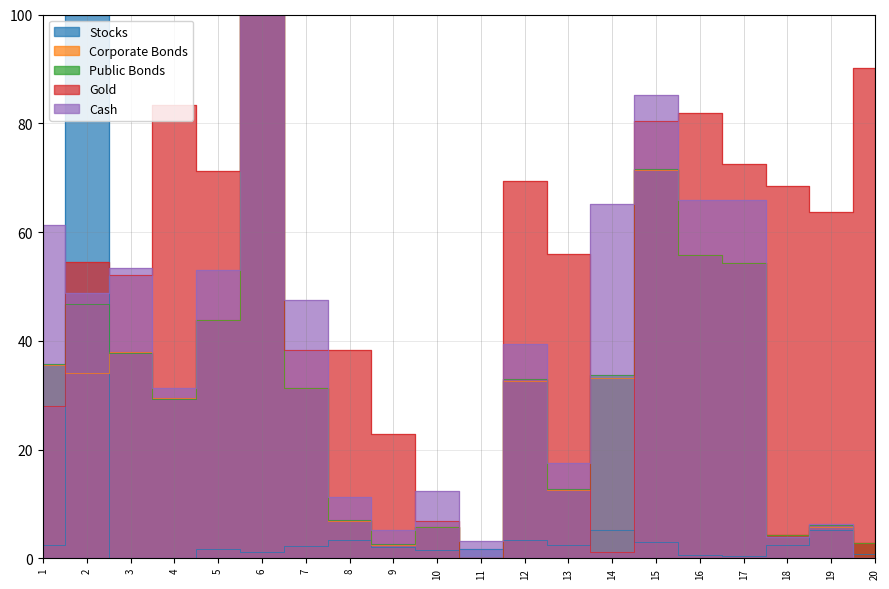

Where does the Total KCL Extractable N (ug N / g dry soil) series first go above 32?

1